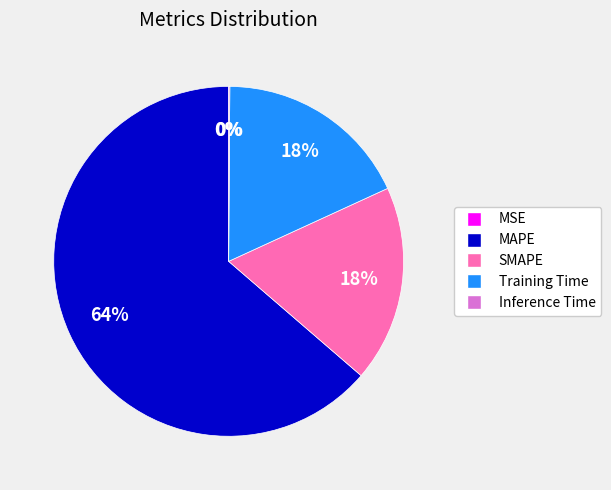

Which category has the biggest portion of the pie?

MAPE